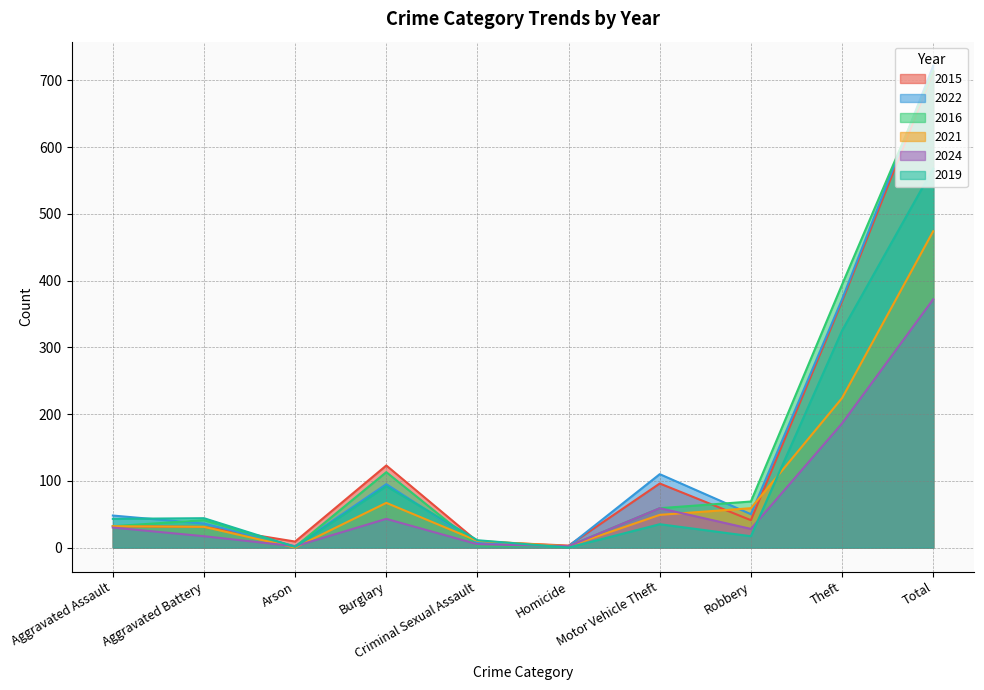

What is the sum of the 2021 values at Aggravated Battery and Burglary?

98